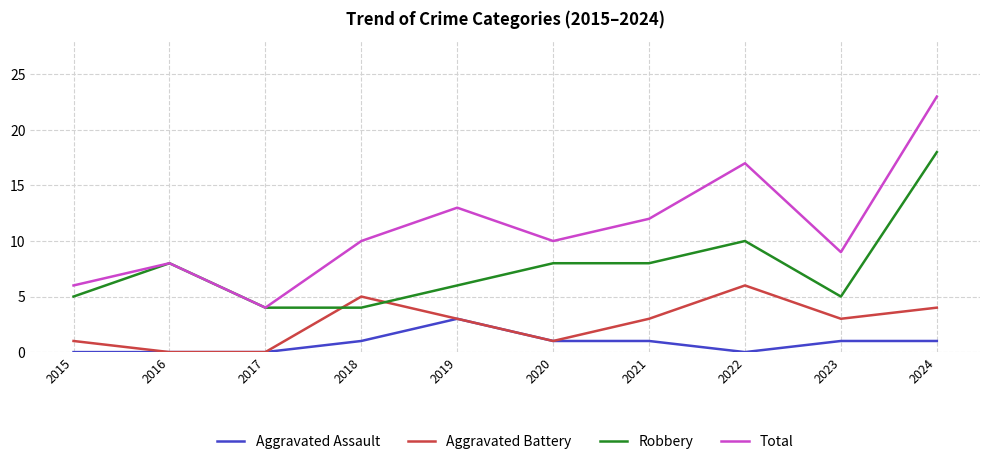

What are all the series names shown in the legend?

Aggravated Assault, Aggravated Battery, Robbery, Total